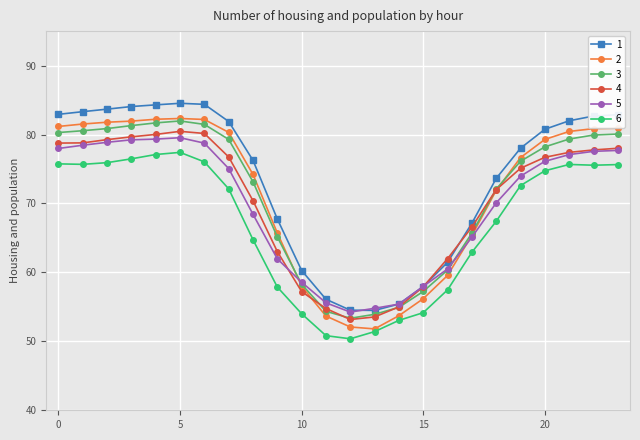

Does the chart display data point markers on the line(s)?

Yes